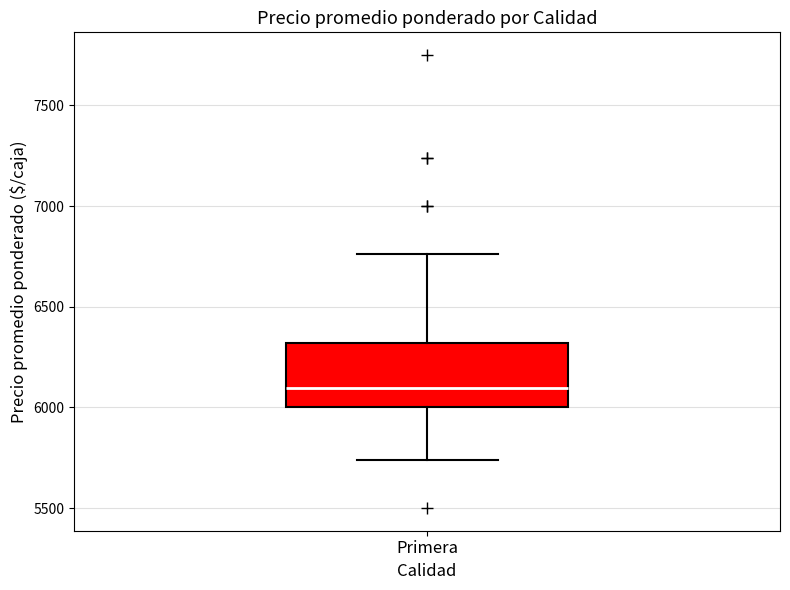

Read this box plot against the y-axis: the position of the median line, the range covered by the box, and the ends of both whiskers. The values are not printed on the chart, so give them approximately, as read against the axis.

median 6100, box 6000 to 6300, whiskers 5750 to 6750